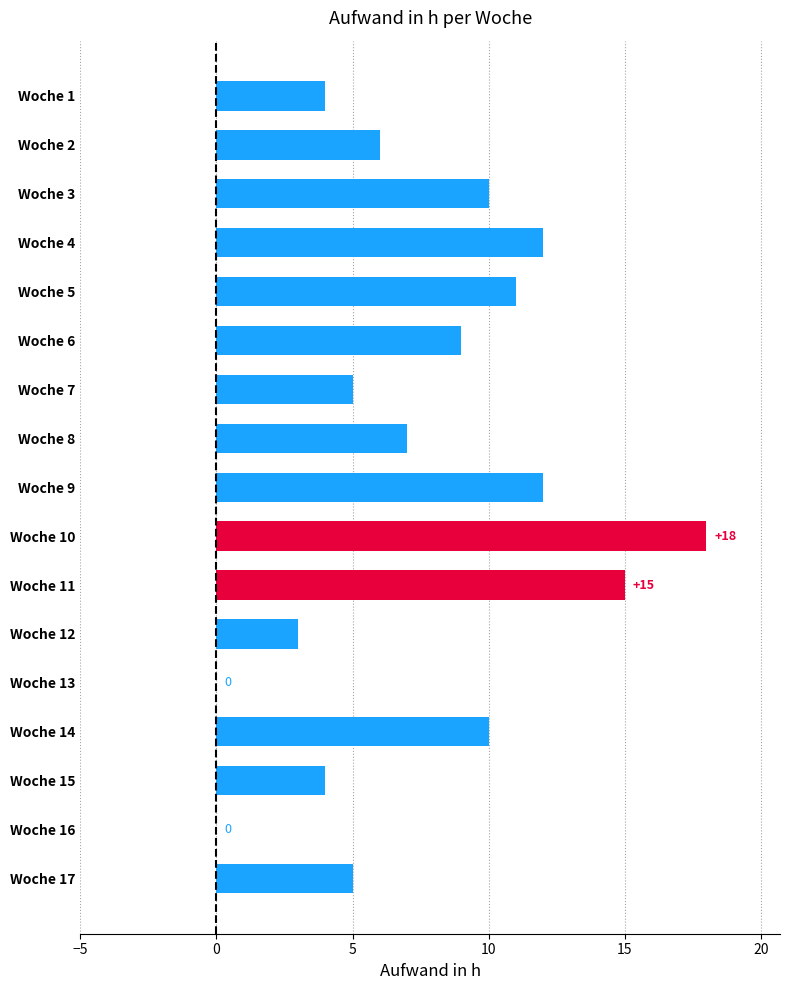

What is the maximum value shown in the chart?

18